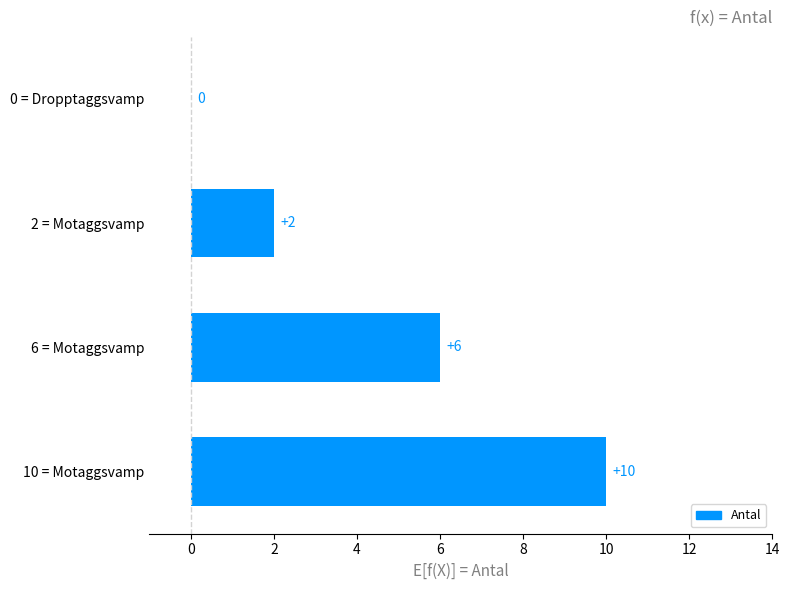

What is the maximum value shown in the chart?

10